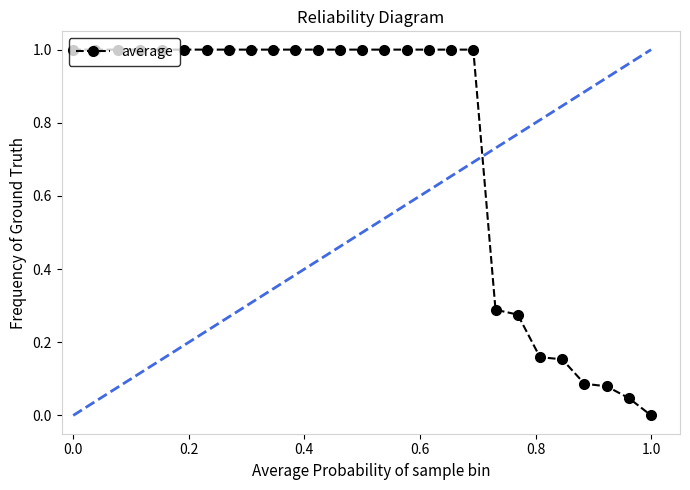

How many series are shown in this chart?

1